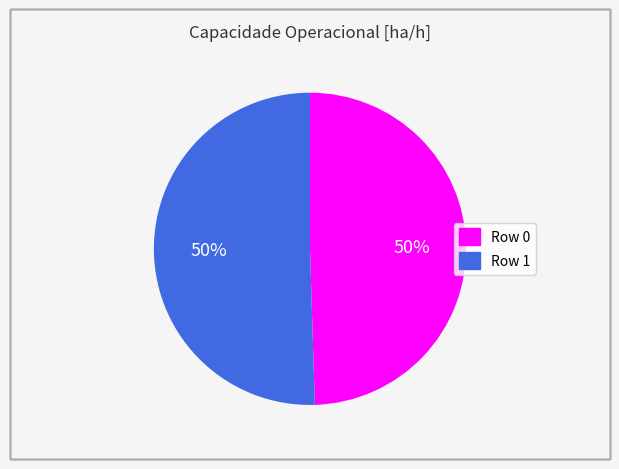

Is it true that Row 0 is 50% of the pie?

True